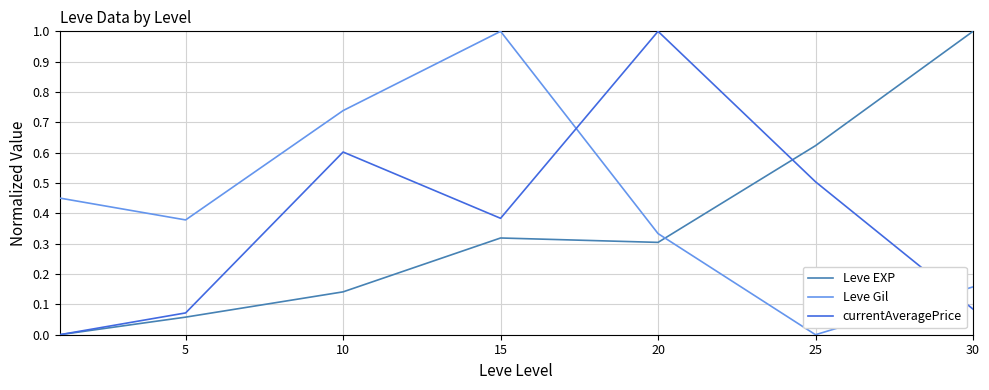

What is the maximum value for Leve Gil?

1.0